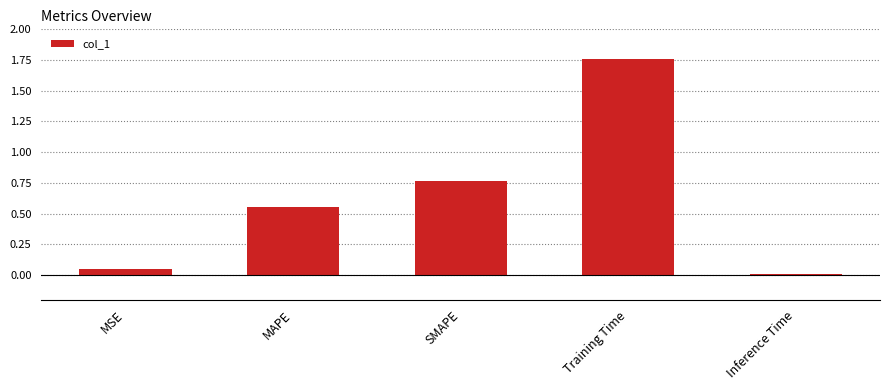

What is the change in value from MSE to SMAPE?

+0.7